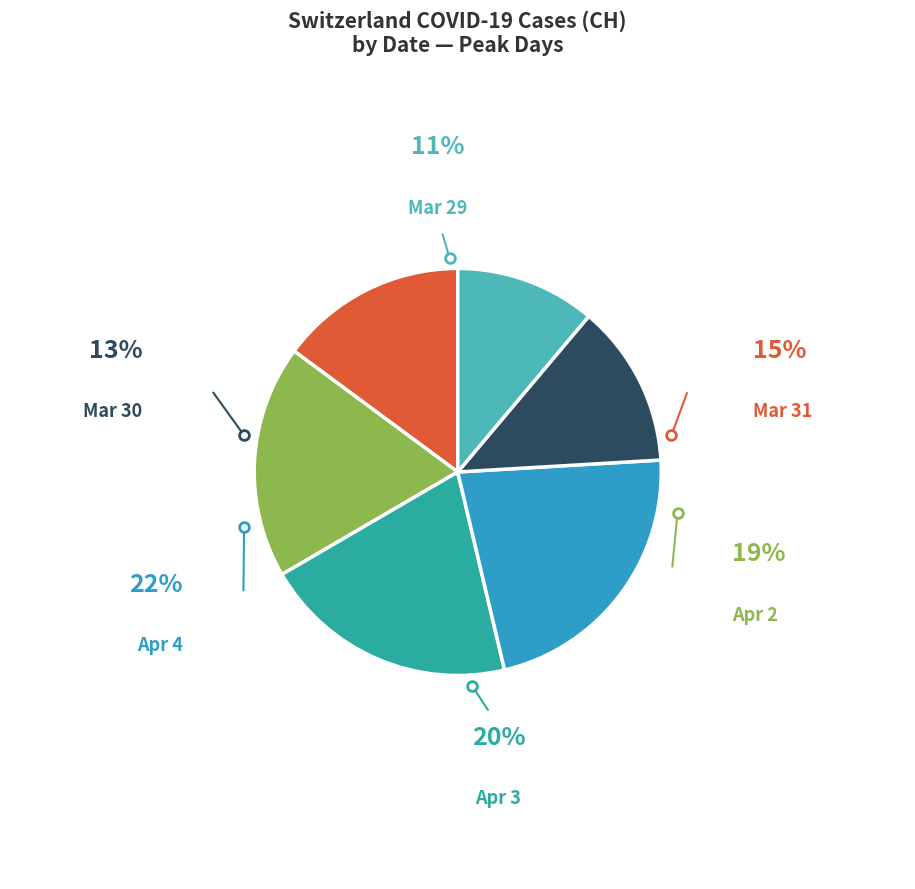

To the nearest percent, what is the difference between the largest and smallest slice percentages?

11%